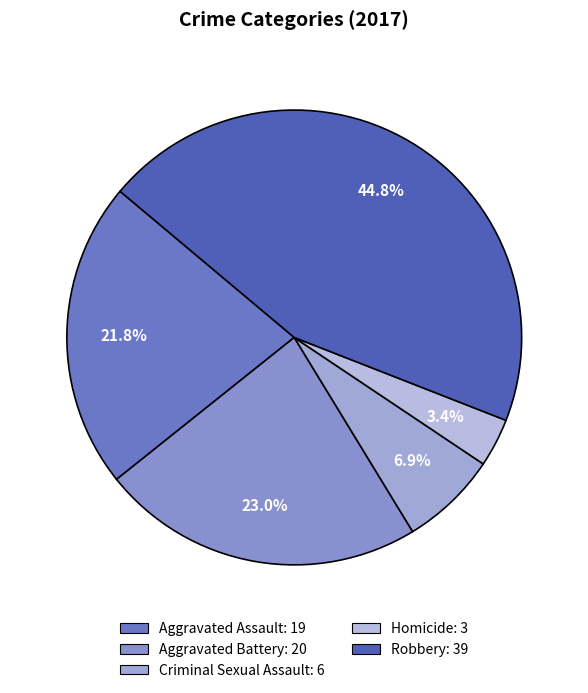

How many slices are in this pie chart?

5